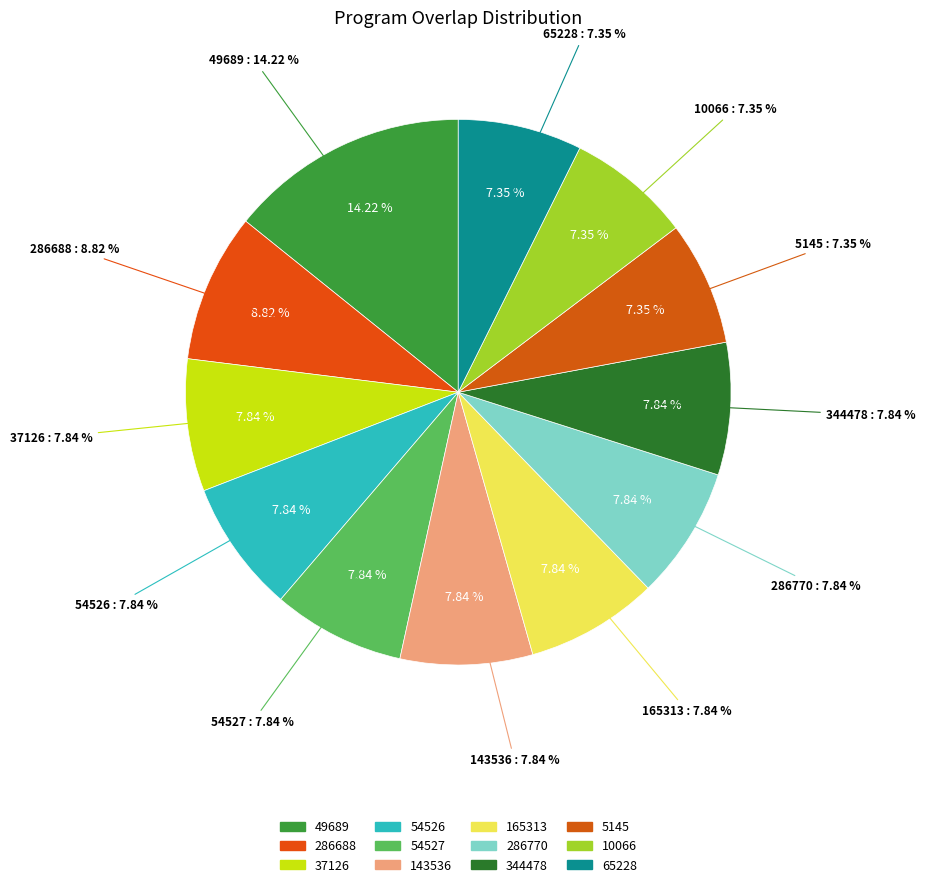

To the nearest percent, what percentage of the pie is 65228?

7%